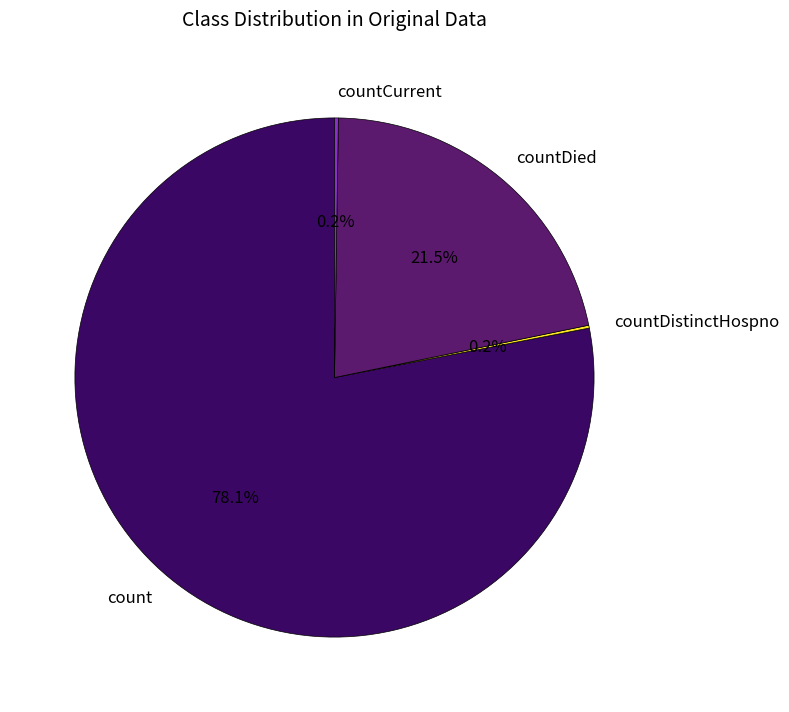

Do count and countDied together represent more than half of the pie?

Yes